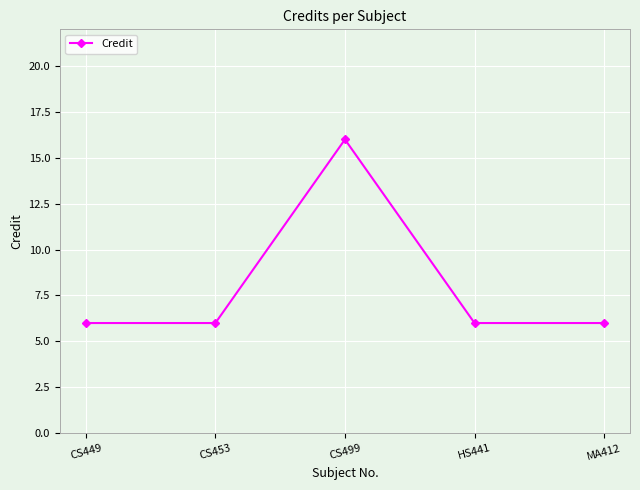

How many distinct data groups are displayed?

1